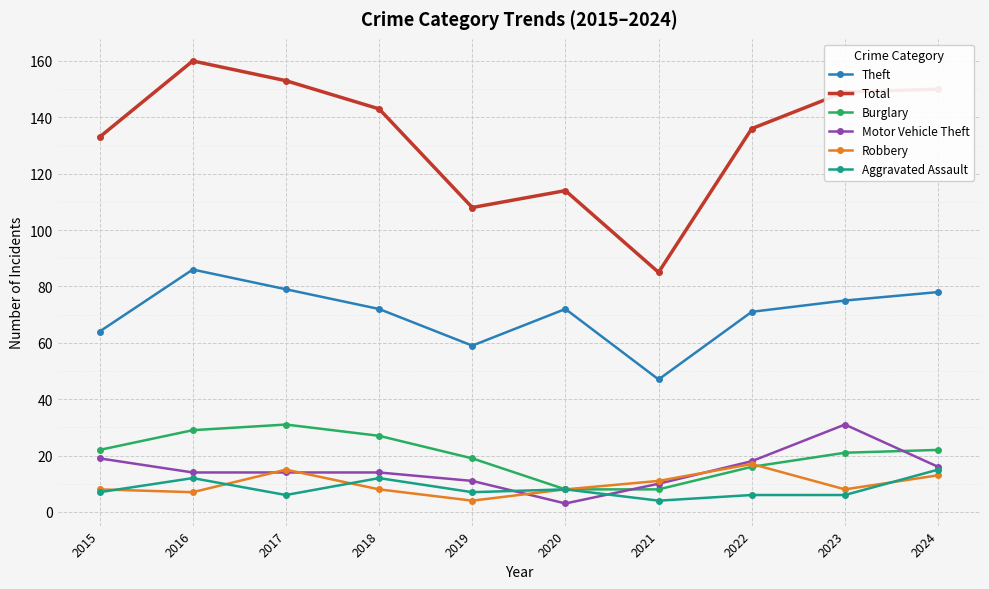

True or false: Theft has more than 0 points higher than both neighbors.

True